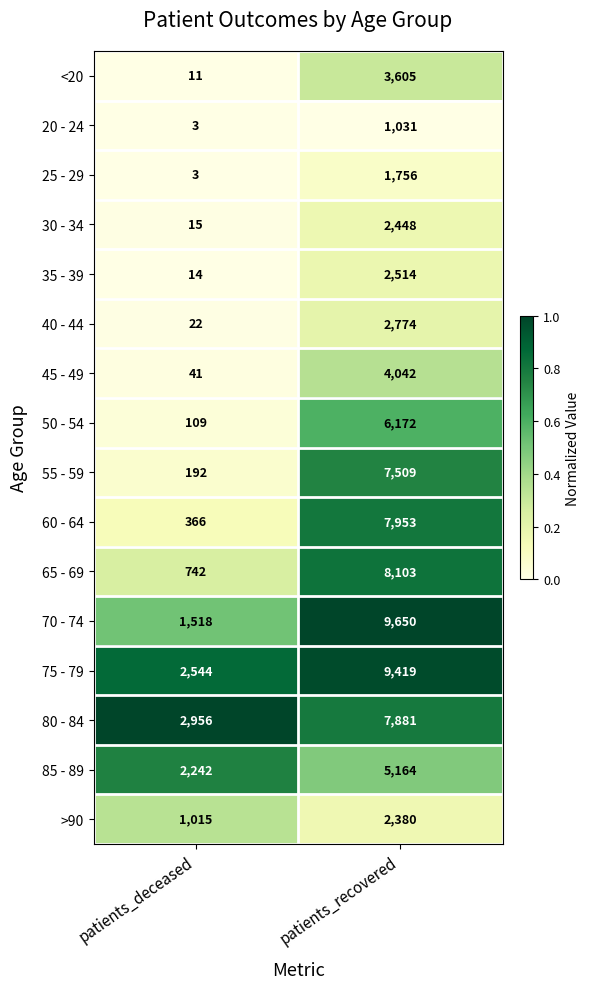

What is the difference between the 55 - 59 values at patients_recovered and patients_deceased?

7317